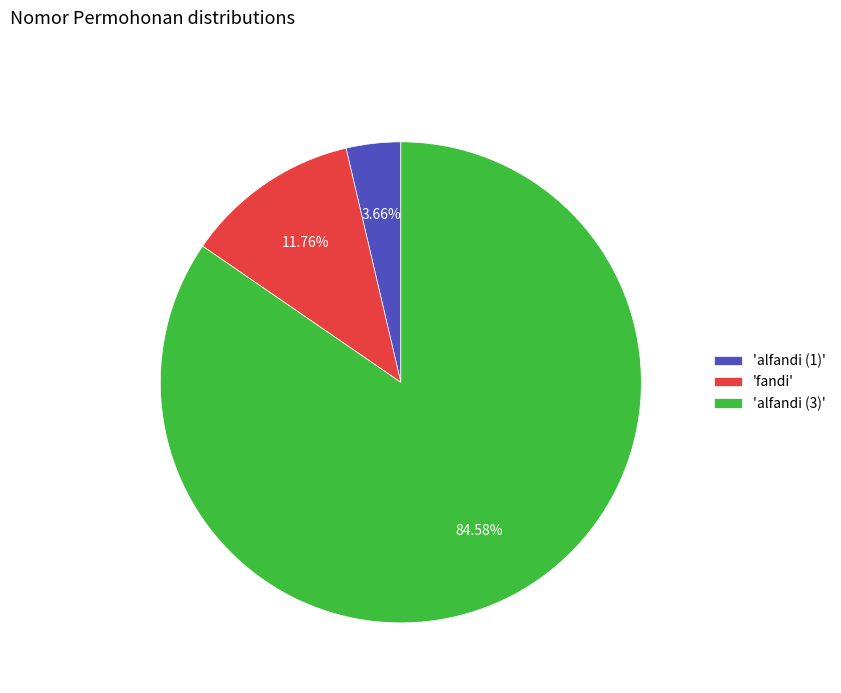

Which category has the biggest portion of the pie?

'alfandi (3)'